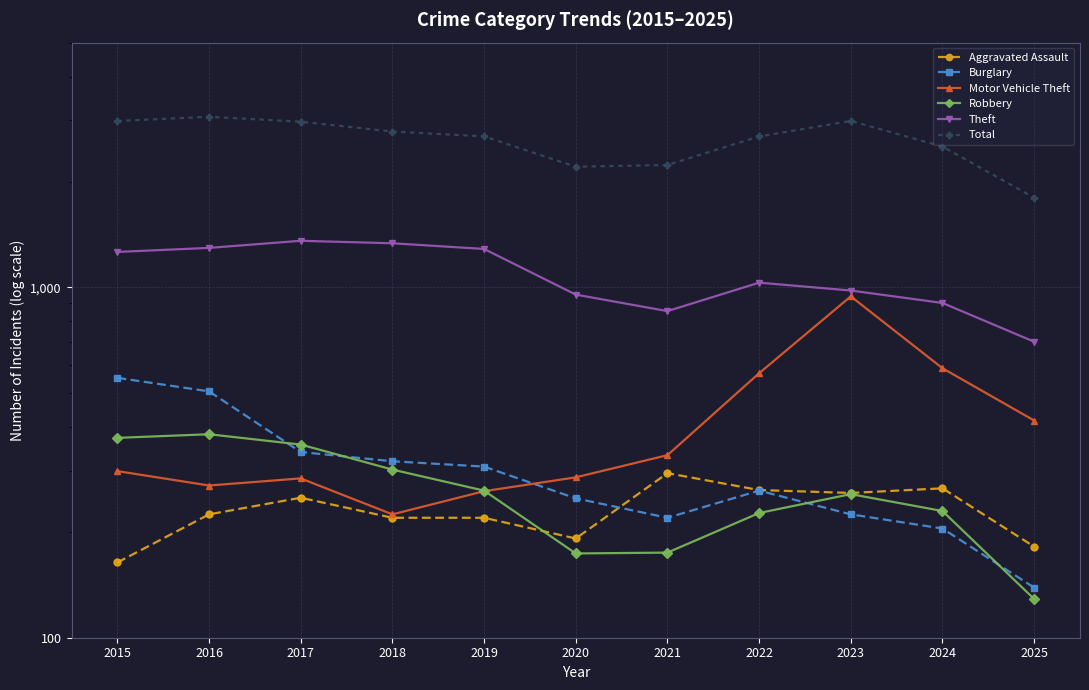

What is the difference between the highest and lowest values at 2017?

2722